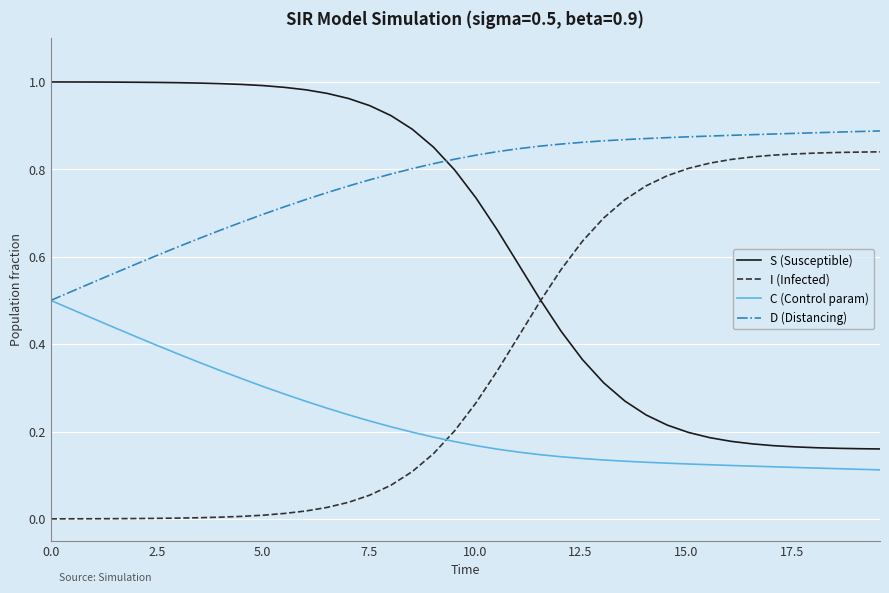

True or false: C (Control param) and I (Infected) cross at least once.

True